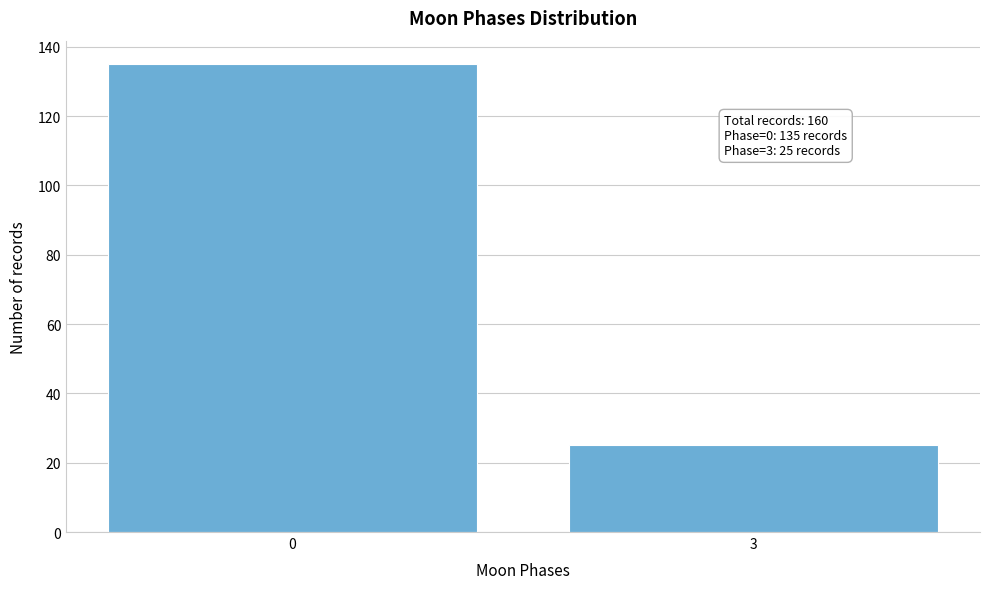

Reading left to right, transcribe all the data shown in this chart.

135	25